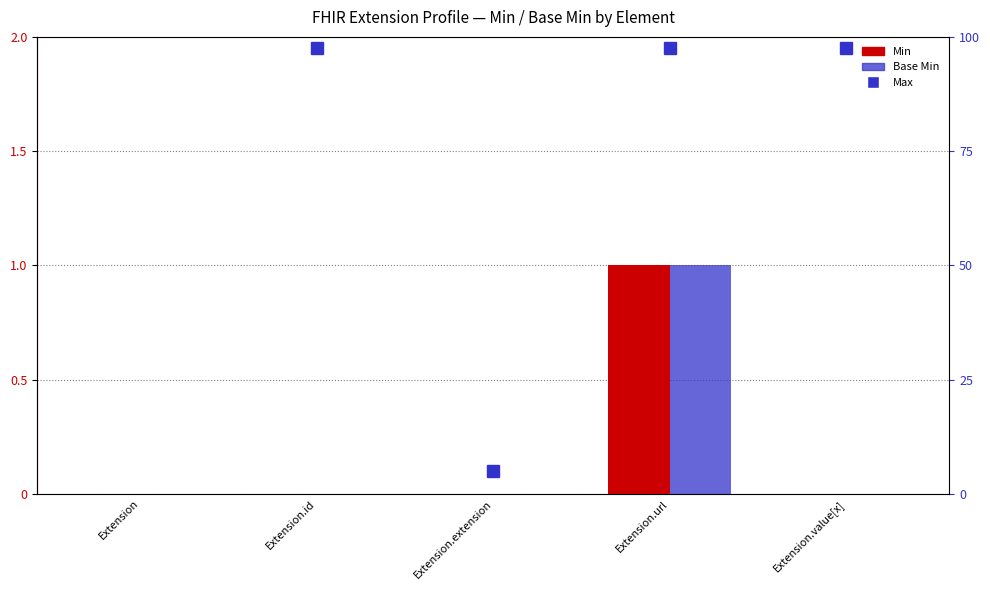

Reading right to left, transcribe all the data shown in this chart.

Min: Extension.value[x]=0	Extension.url=1	Extension.extension=0	Extension.id=0	Extension=0
Base Min: Extension.value[x]=0	Extension.url=1	Extension.extension=0	Extension.id=0	Extension=0